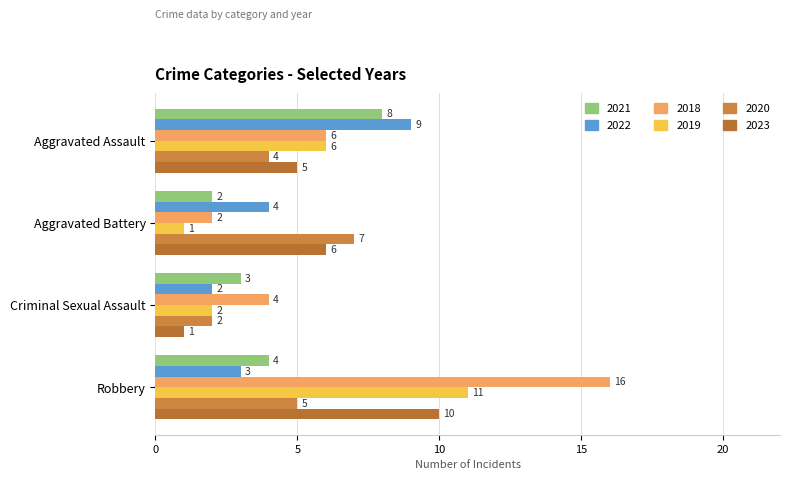

Reading right to left, list all the values displayed in this chart.

2021: 4	3	2	8
2022: 3	2	4	9
2018: 16	4	2	6
2019: 11	2	1	6
2020: 5	2	7	4
2023: 10	1	6	5